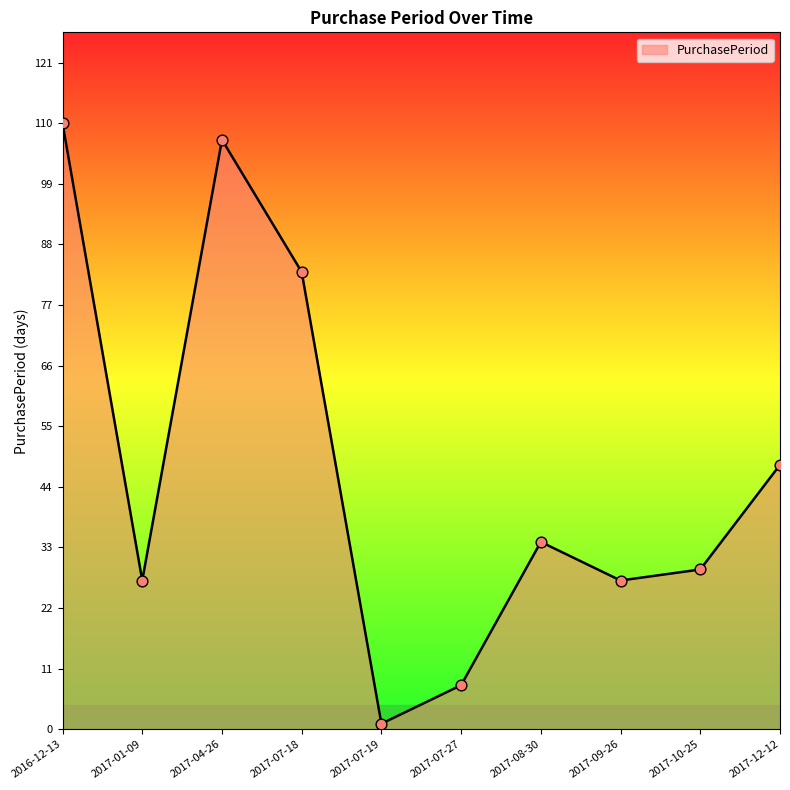

Which has a higher value, 2017-07-27 or 2017-07-19?

2017-07-27